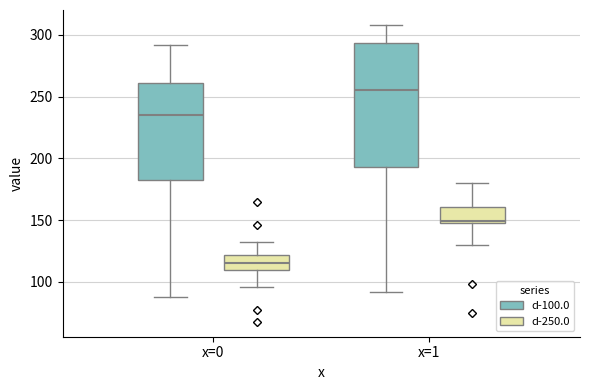

Where does the upper whisker of the box for x=0 (d-100.0) end on the y-axis? The values are not printed on the chart, so give them approximately, as read against the axis.

290